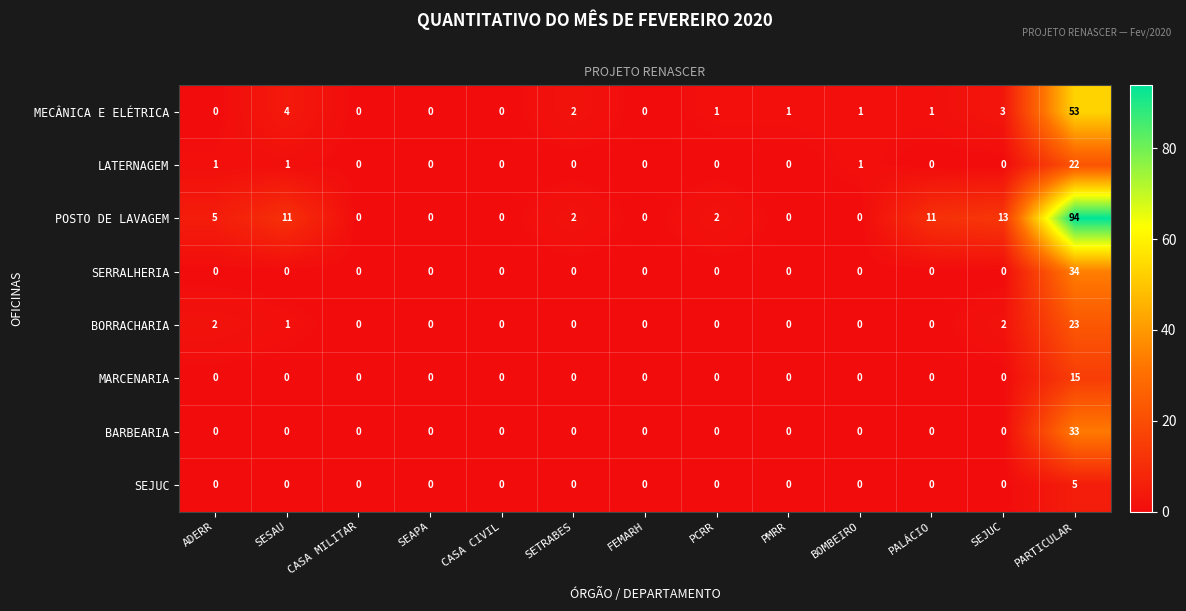

What is the sum of all SERRALHERIA values?

34